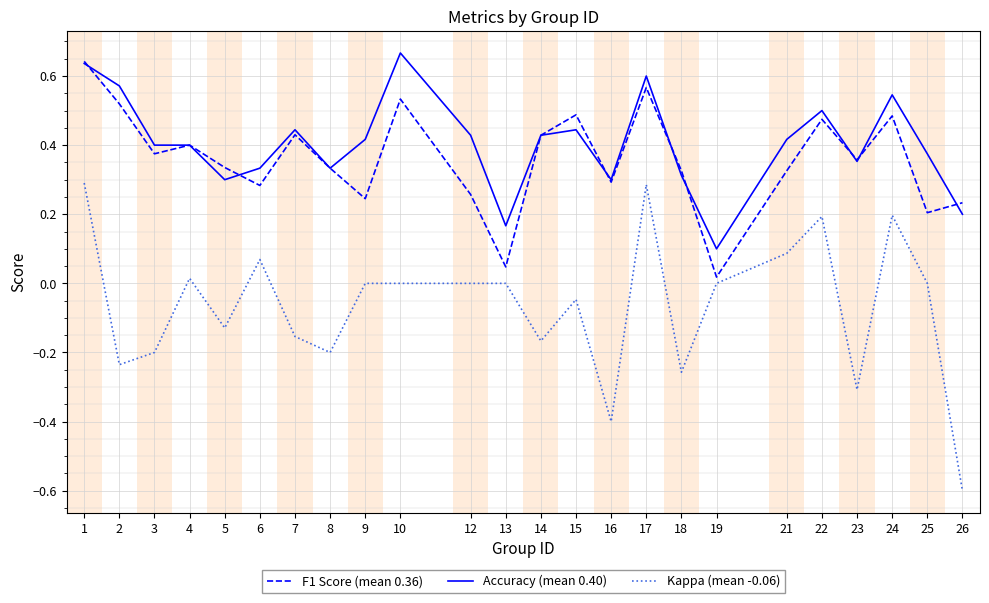

Where is the first local minimum for F1 Score (mean 0.36)?

3